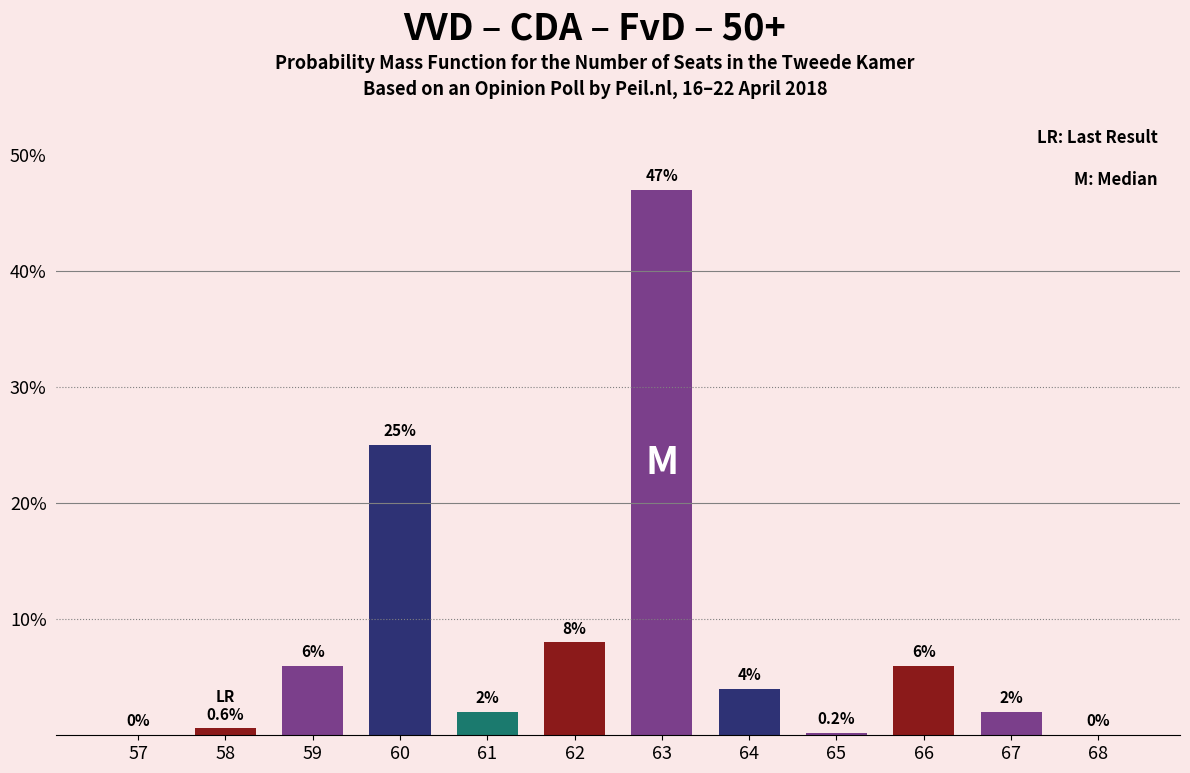

Reading left to right, extract all data points from this chart.

57=0.0	58=0.6	59=6.0	60=25.0	61=2.0	62=8.0	63=47.0	64=4.0	65=0.2	66=6.0	67=2.0	68=0.0